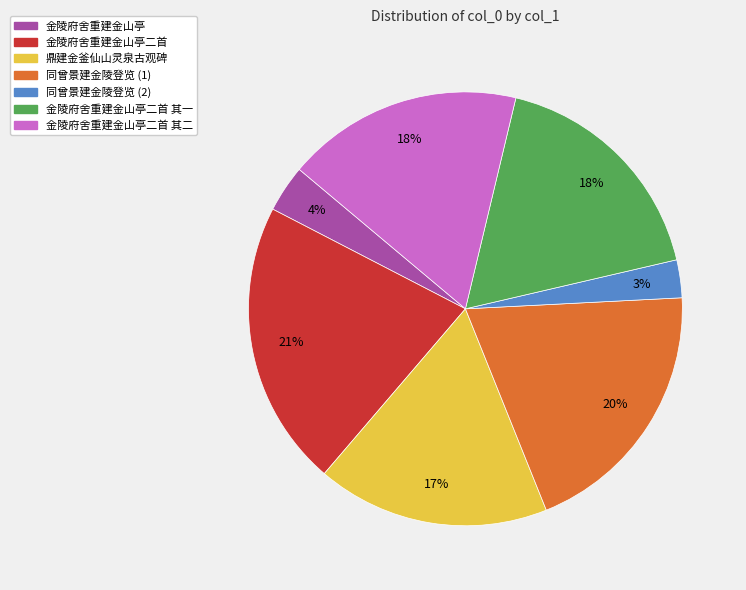

To the nearest percent, what is the average slice percentage?

14%